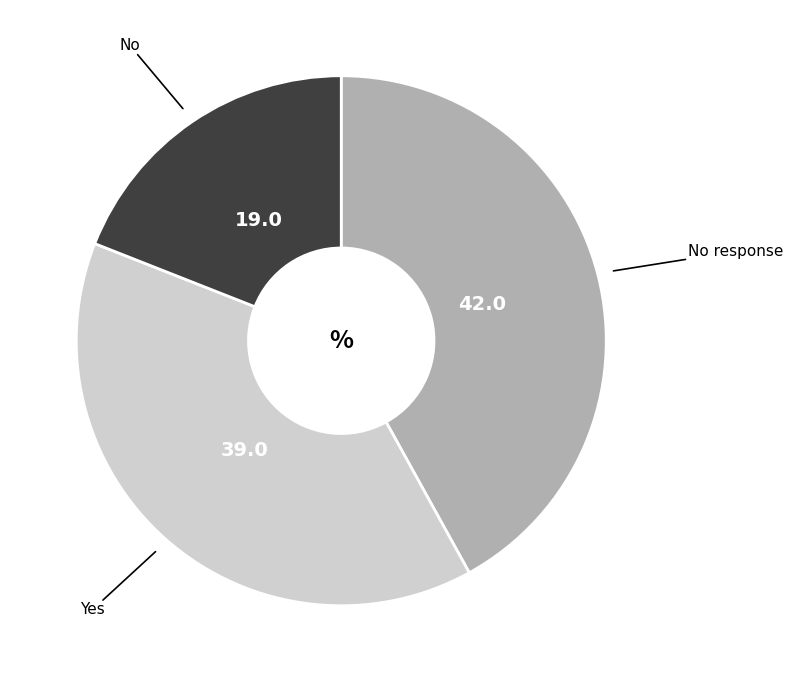

Which slice is the smallest?

No